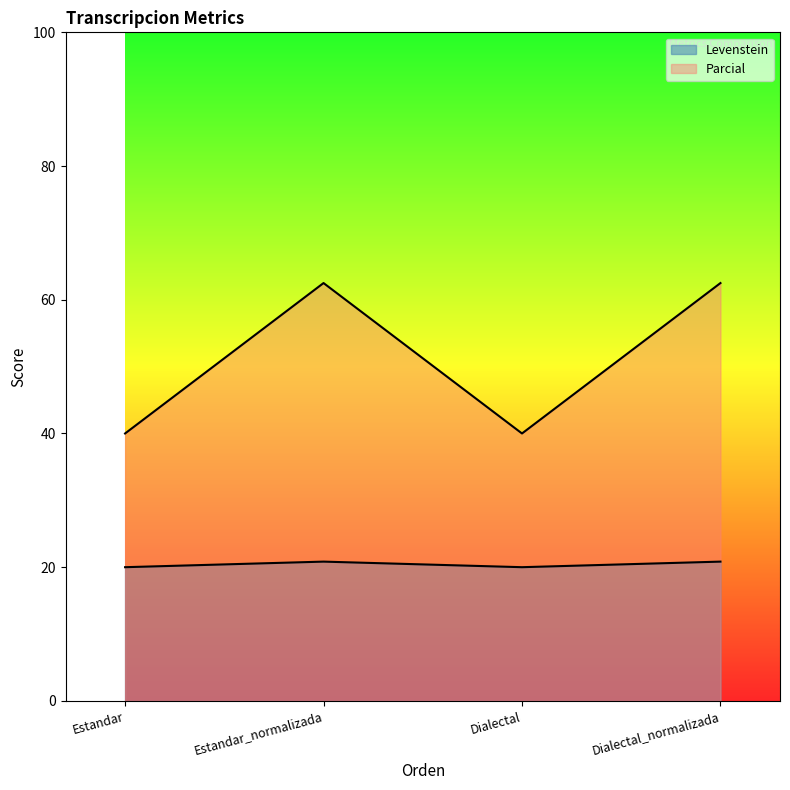

Reading left to right, extract all data points from this chart.

Levenstein: 20.0	20.8	20.0	20.8
Parcial: 40.0	62.5	40.0	62.5